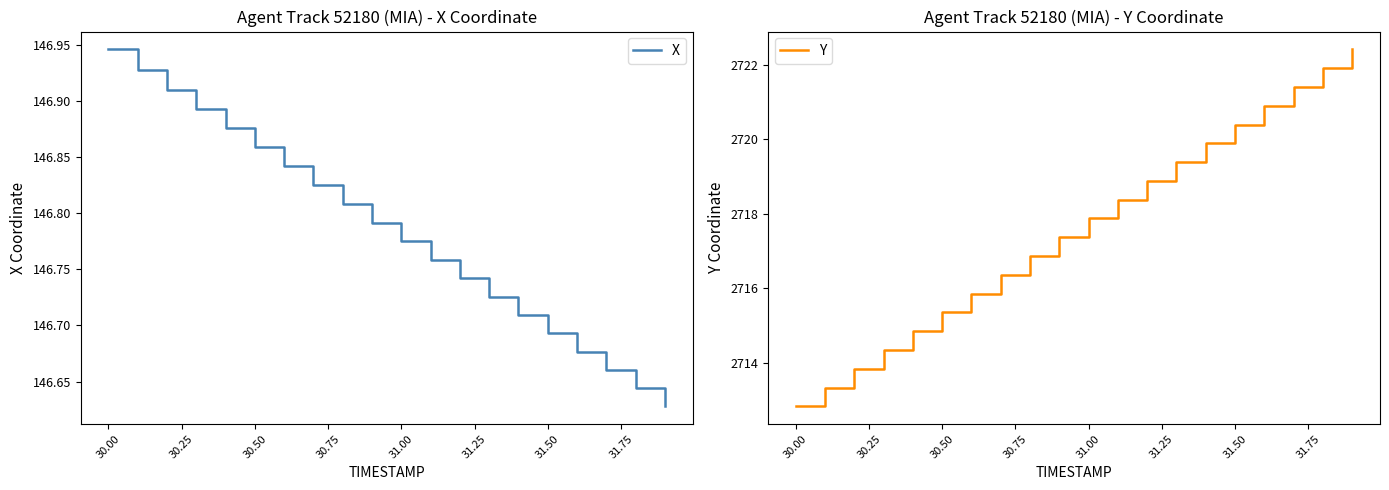

True or false: X and Y intersect in this chart.

False